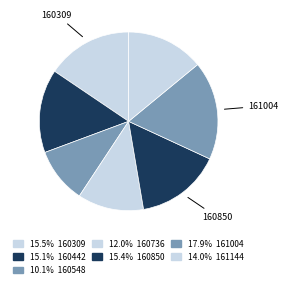

How many segments does this pie chart have?

7